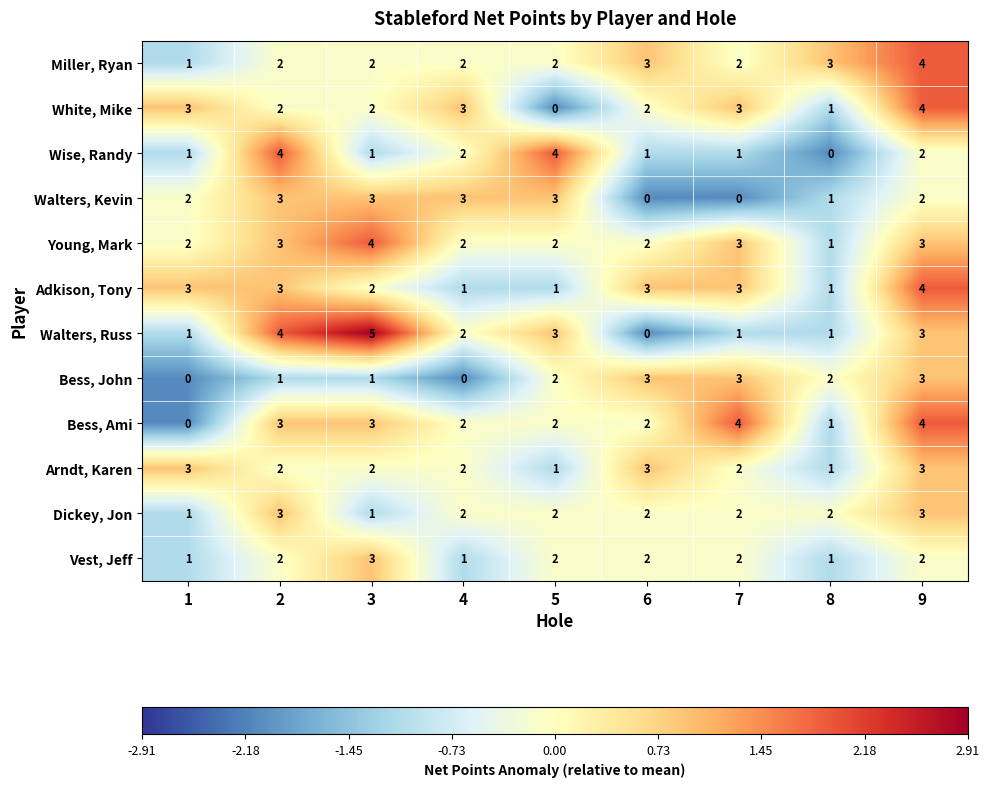

Which category has the highest value across all series?

3